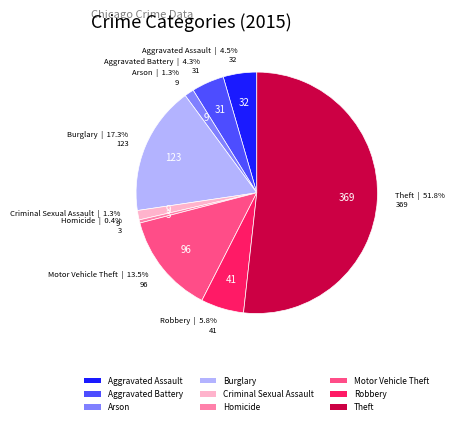

Approximately how many times larger is the value at Burglary compared to Robbery?

3.0